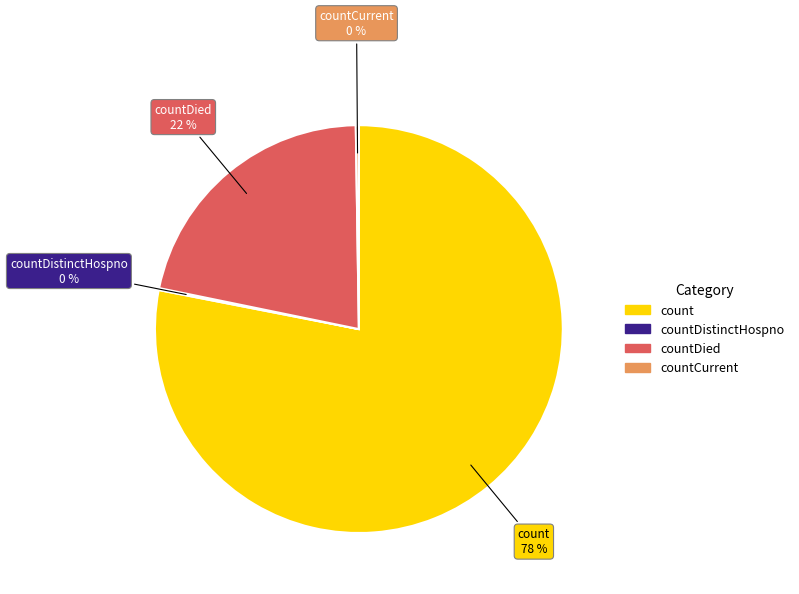

Is it true that count is 78% of the pie?

True